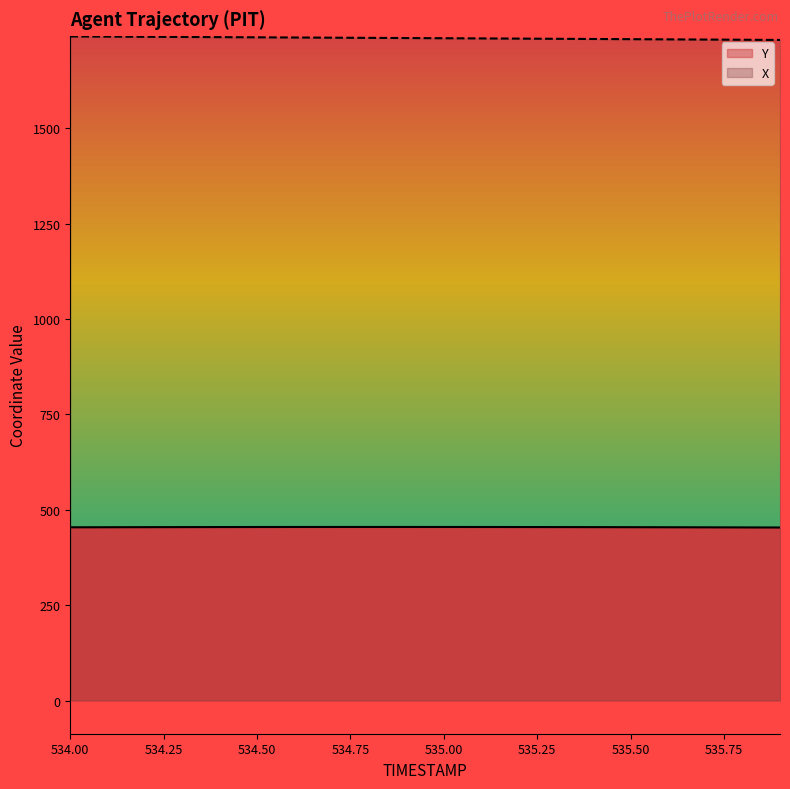

Reading left to right, what are all the values shown in this chart?

X: 534.0=1740.8	534.1=1740.4	534.2=1740.0	534.3=1739.5	534.4=1739.0	534.5=1738.6	534.6=1738.1	534.7=1737.6	534.8=1737.1	534.9=1736.7	535.0=1736.2	535.1=1735.7	535.2=1735.2	535.3=1734.7	535.4=1734.2	535.5=1733.7	535.6=1733.2	535.7=1732.7	535.8=1732.2	535.9=1731.7
Y: 534.0=454.0	534.1=454.2	534.2=454.4	534.3=454.6	534.4=454.7	534.5=454.8	534.6=454.9	534.7=454.9	534.8=454.9	534.9=454.9	535.0=454.9	535.1=454.8	535.2=454.8	535.3=454.6	535.4=454.5	535.5=454.4	535.6=454.2	535.7=454.0	535.8=453.8	535.9=453.5